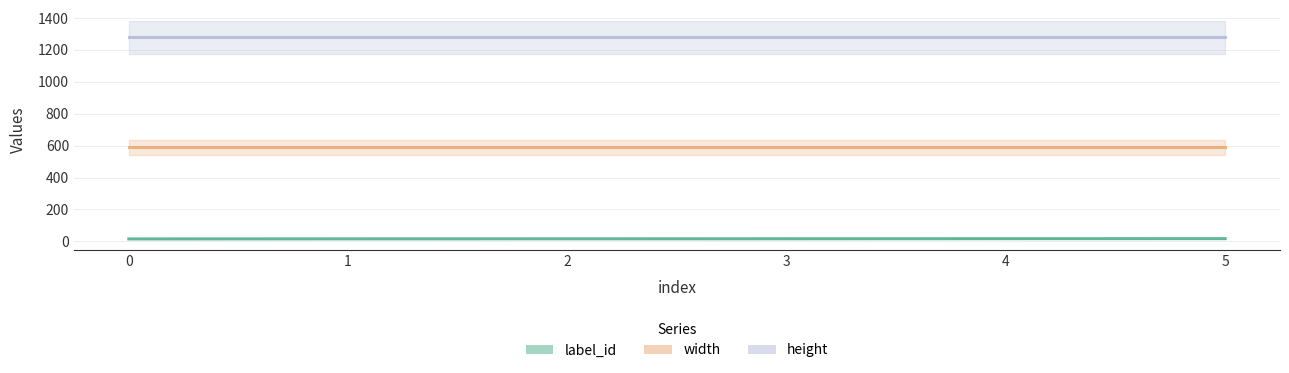

True or false: height and label_id cross at least once.

False